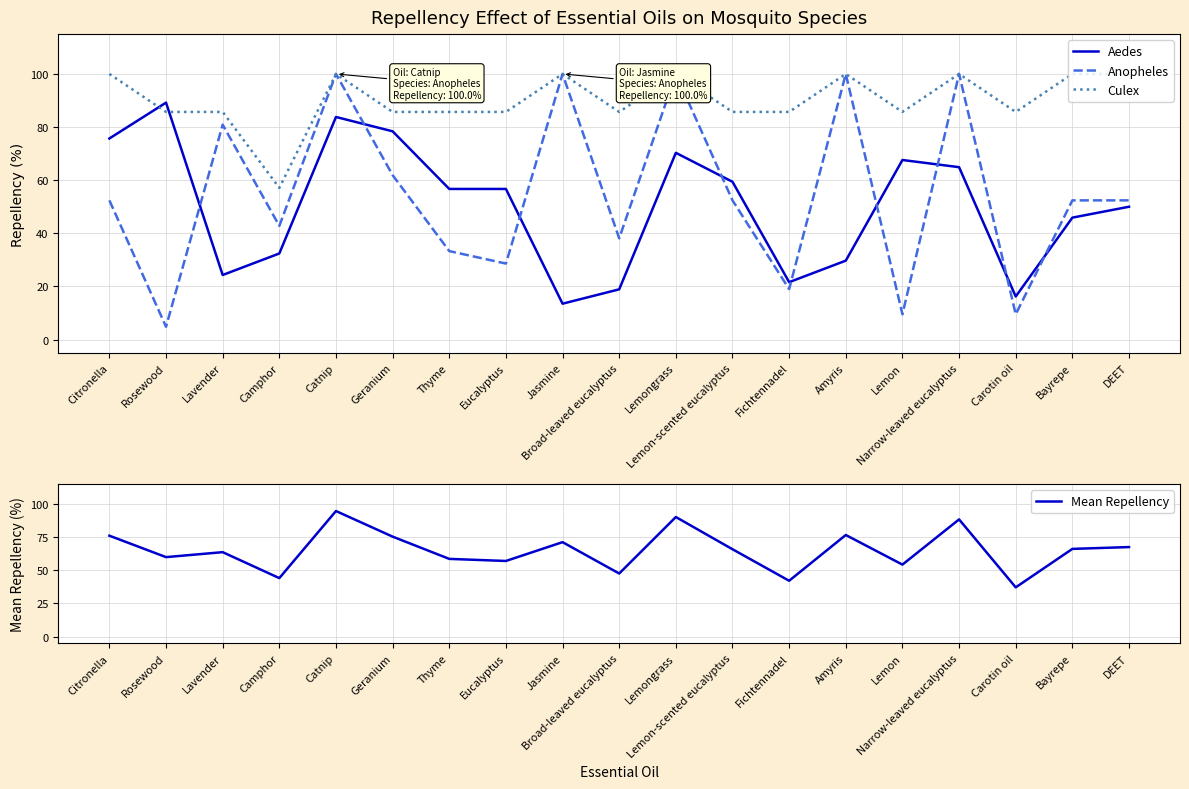

What is the difference between the highest and lowest values at Geranium?

23.8